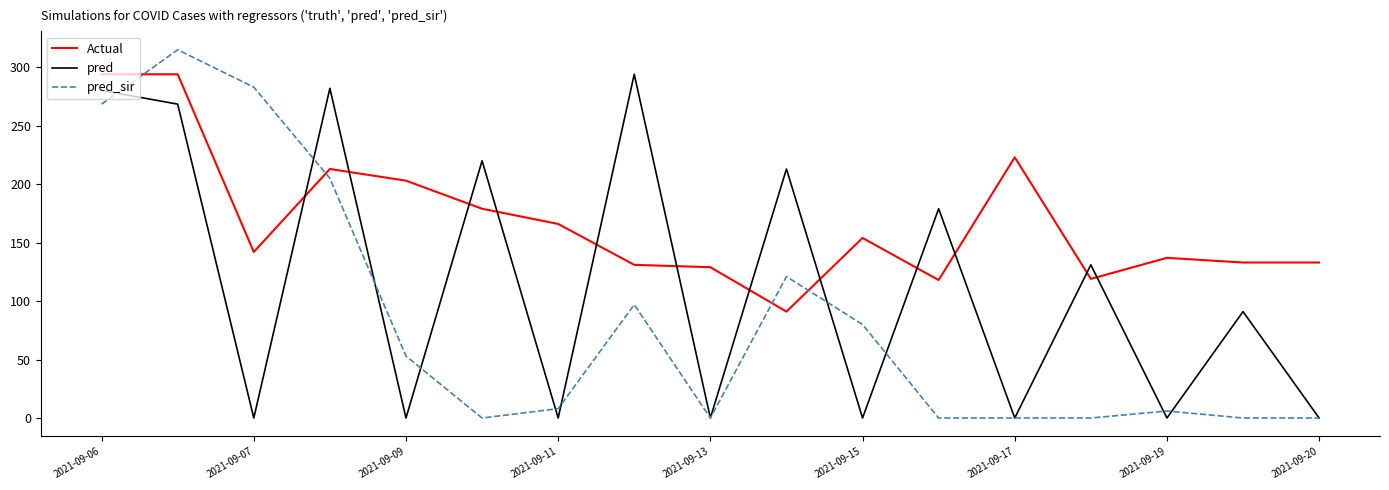

How many times do Actual and pred cross each other?

12